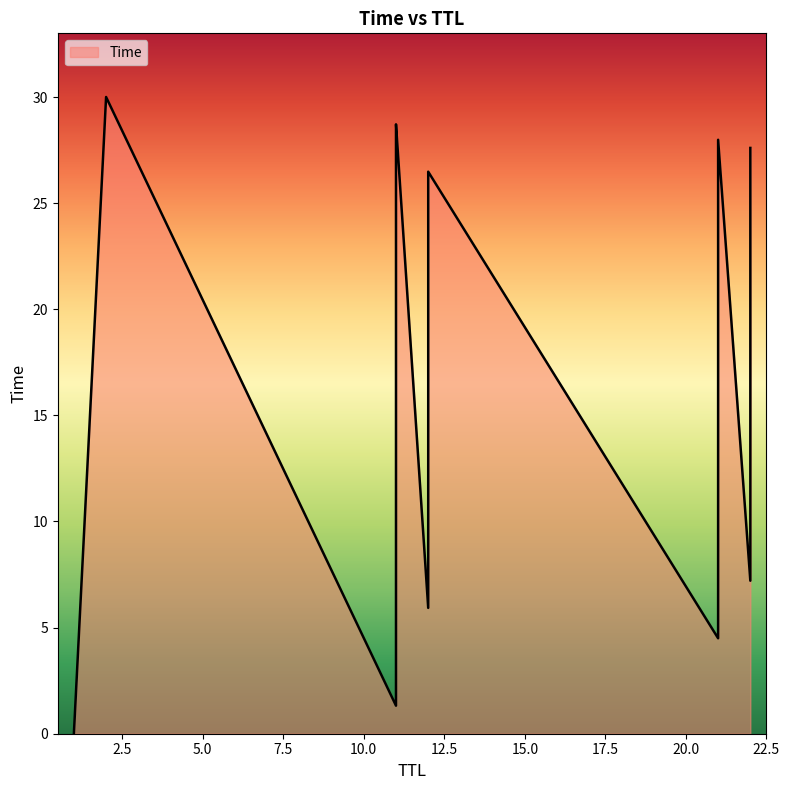

What is the label of the 8th point from the right?

11